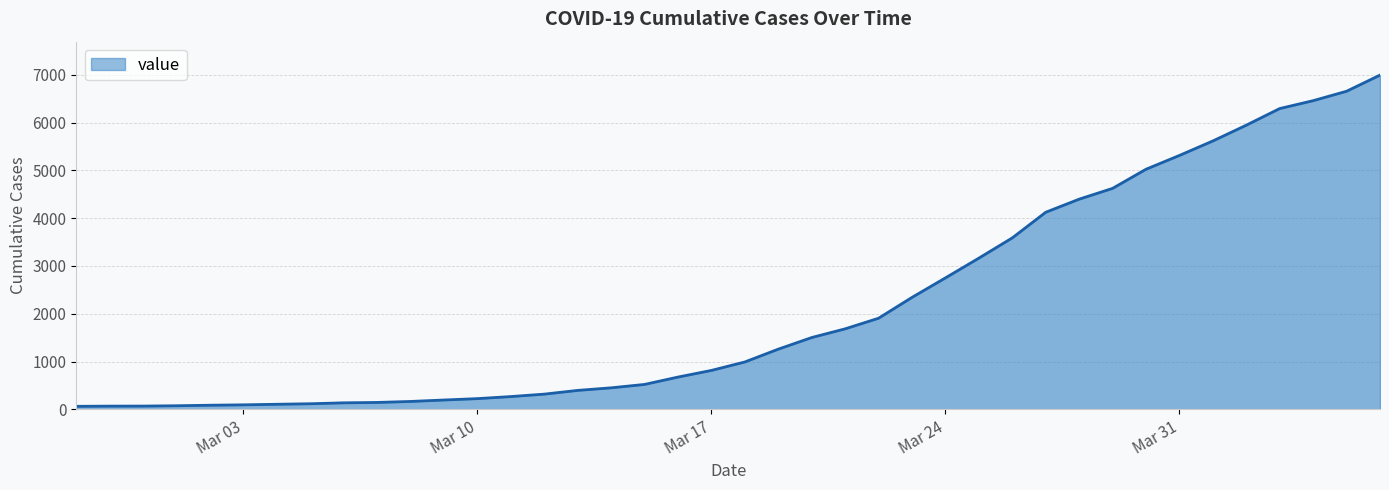

What is the difference between the maximum and minimum values?

6930